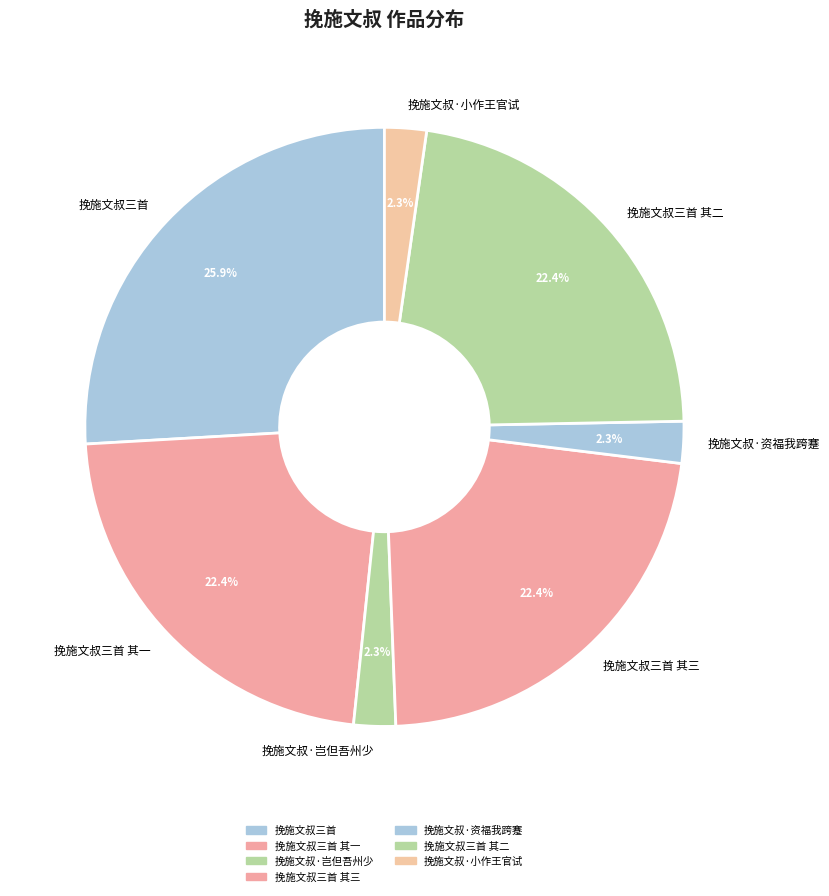

To the nearest percent, what is the combined percentage of 挽施文叔三首 and 挽施文叔三首 其三?

48%